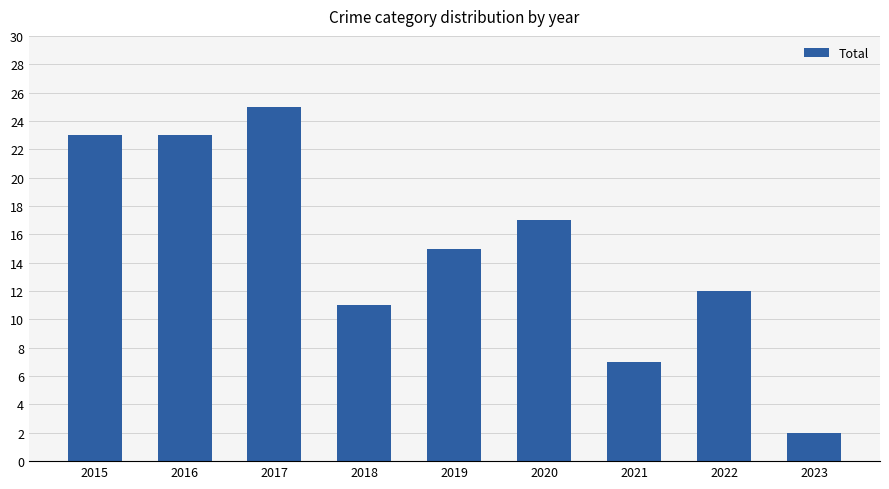

Does the chart contain any negative values?

No